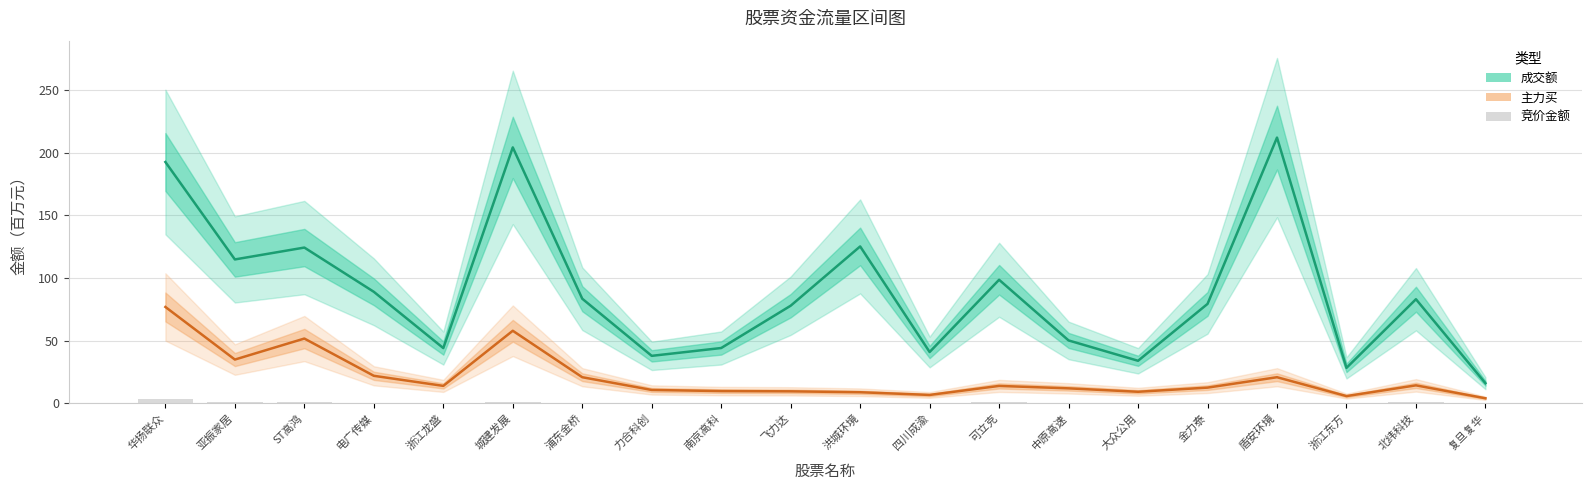

Rank the categories by 成交额(百万) value from highest to lowest.

盾安环境, 城建发展, 华扬联众, 洪城环境, ST高鸿, 亚振家居, 可立克, 电广传媒, 浦东金桥, 北纬科技, 金力泰, 飞力达, 中原高速, 南京高科, 浙江龙盛, 四川成渝, 力合科创, 大众公用, 浙江东方, 复旦复华